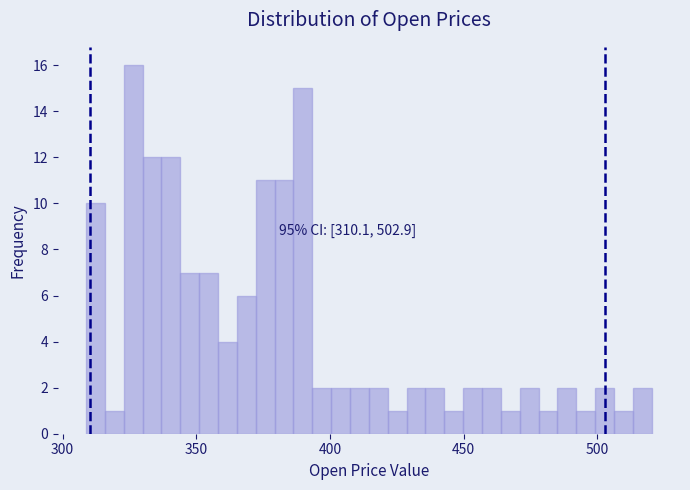

Read against the x-axis, roughly where is the centre of the tallest bar?

325